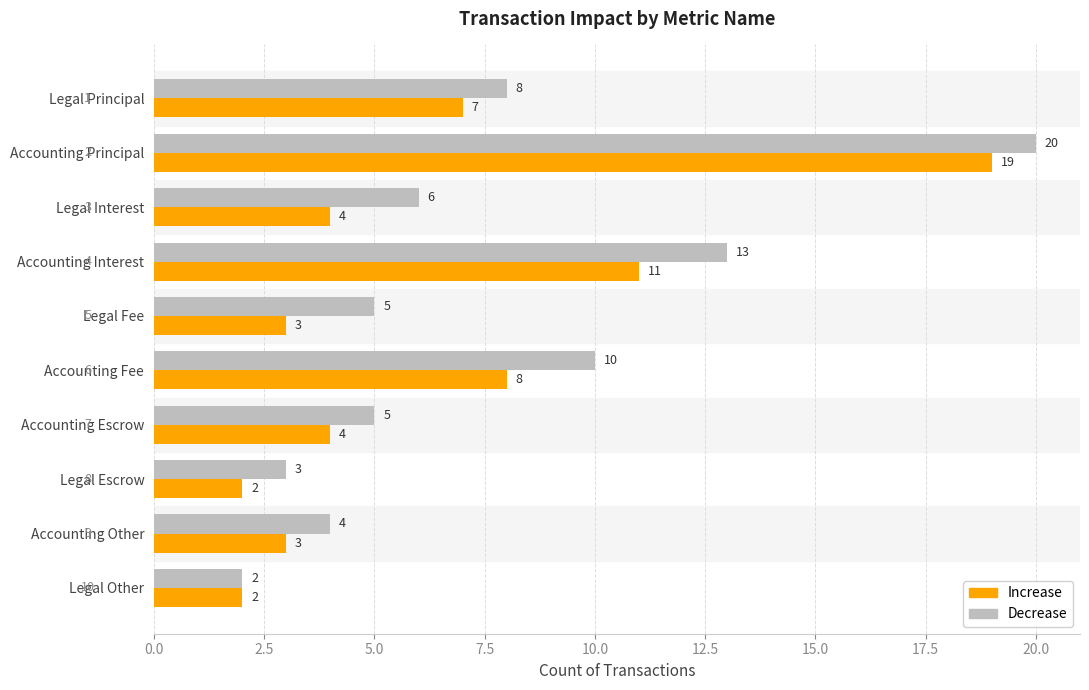

What is the smallest value displayed?

2